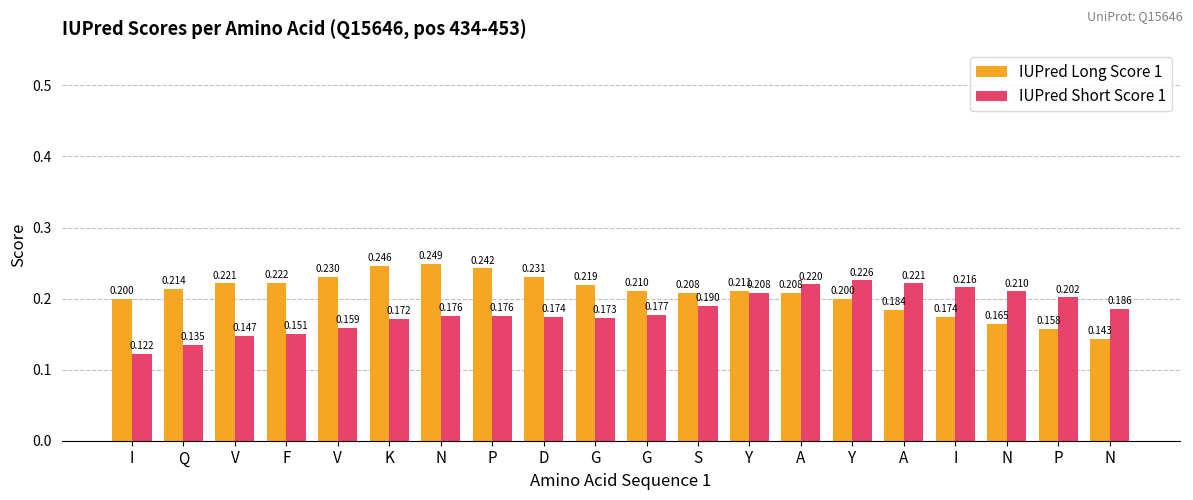

What are all the series names shown in the legend?

IUPred Long Score 1, IUPred Short Score 1